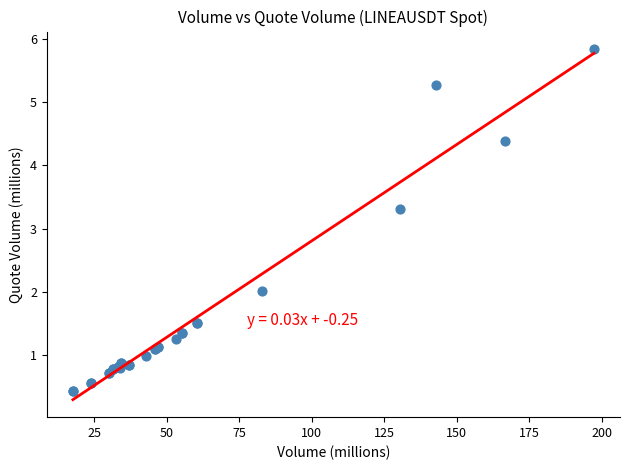

What Y value in the scatter plot is closest to 3?

3.3